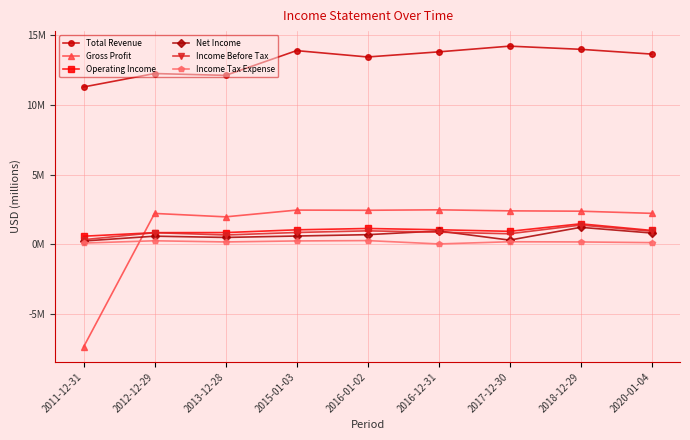

Read the Total Revenue value at 2013-12-28.

12.1